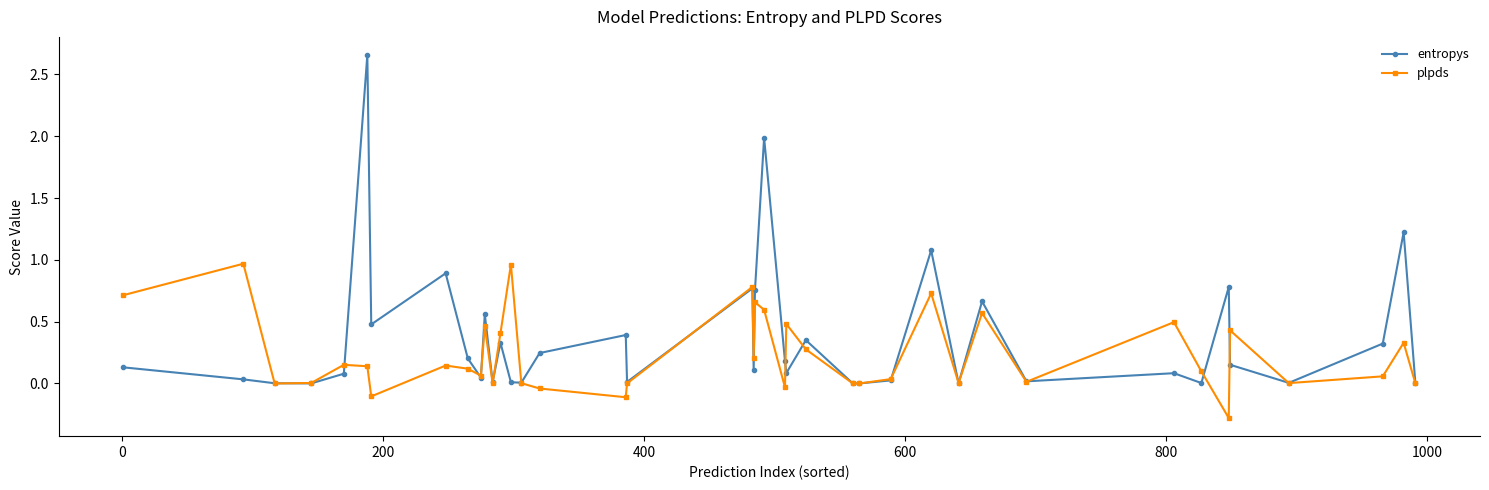

Rank the series by their average value, from highest to lowest.

entropys, plpds